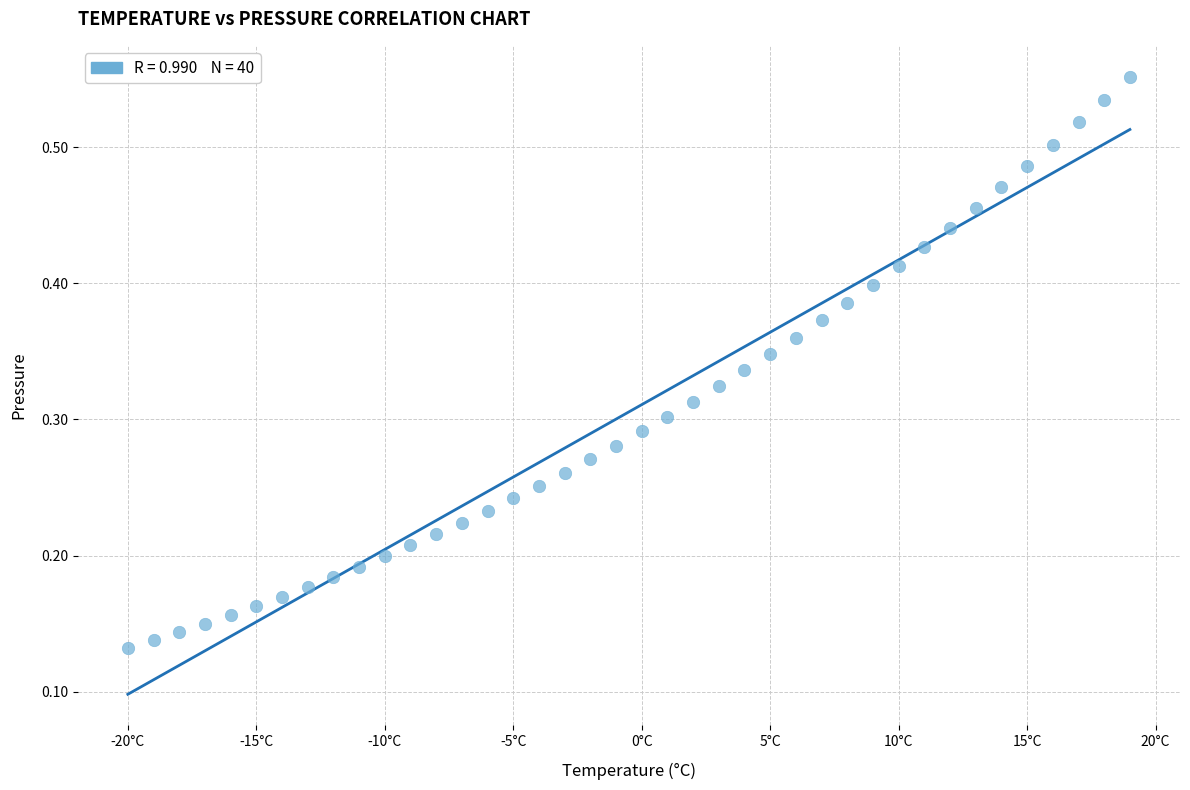

What is the range of X values (max minus min)?

39.0